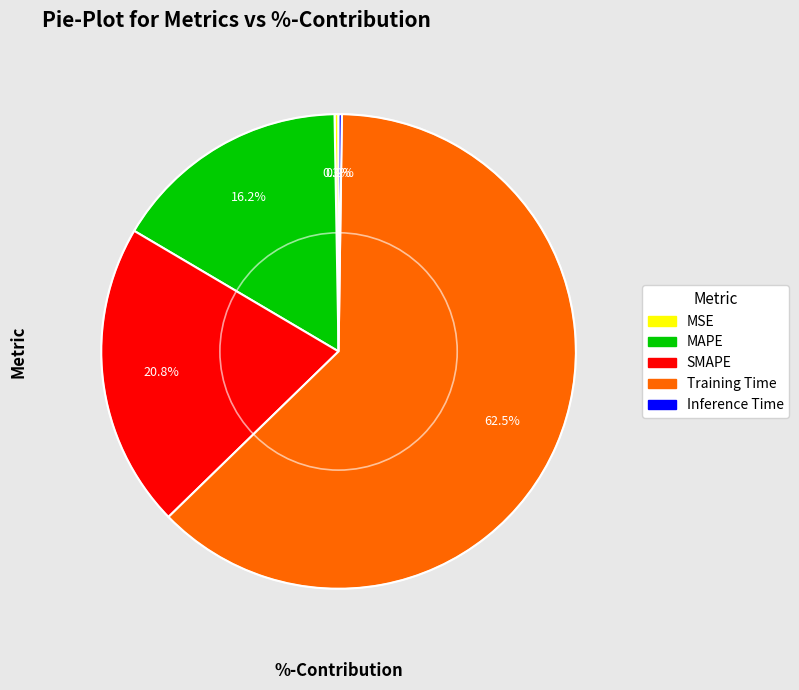

Which category accounts for the majority?

Training Time